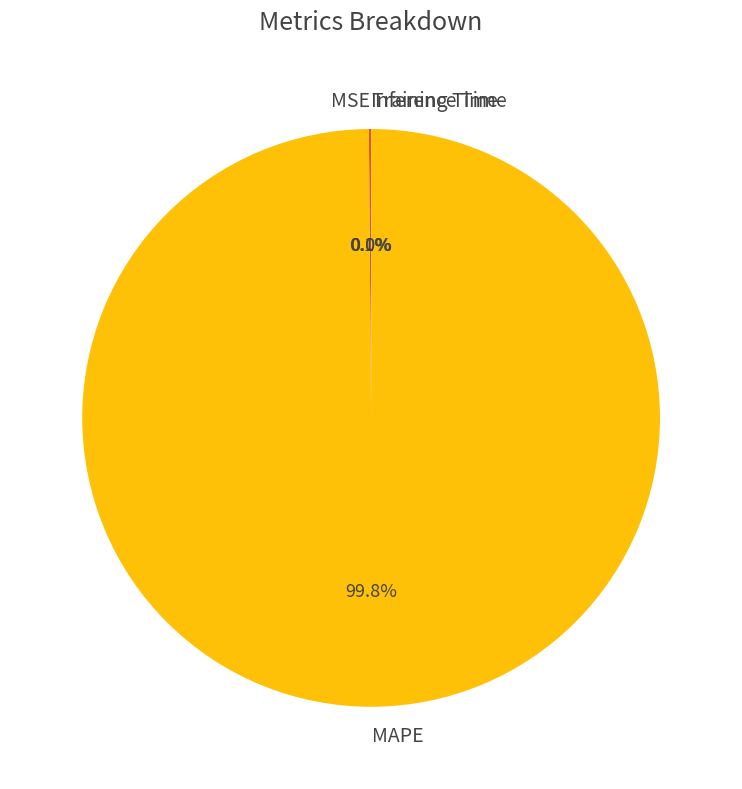

Which category accounts for the majority?

MAPE